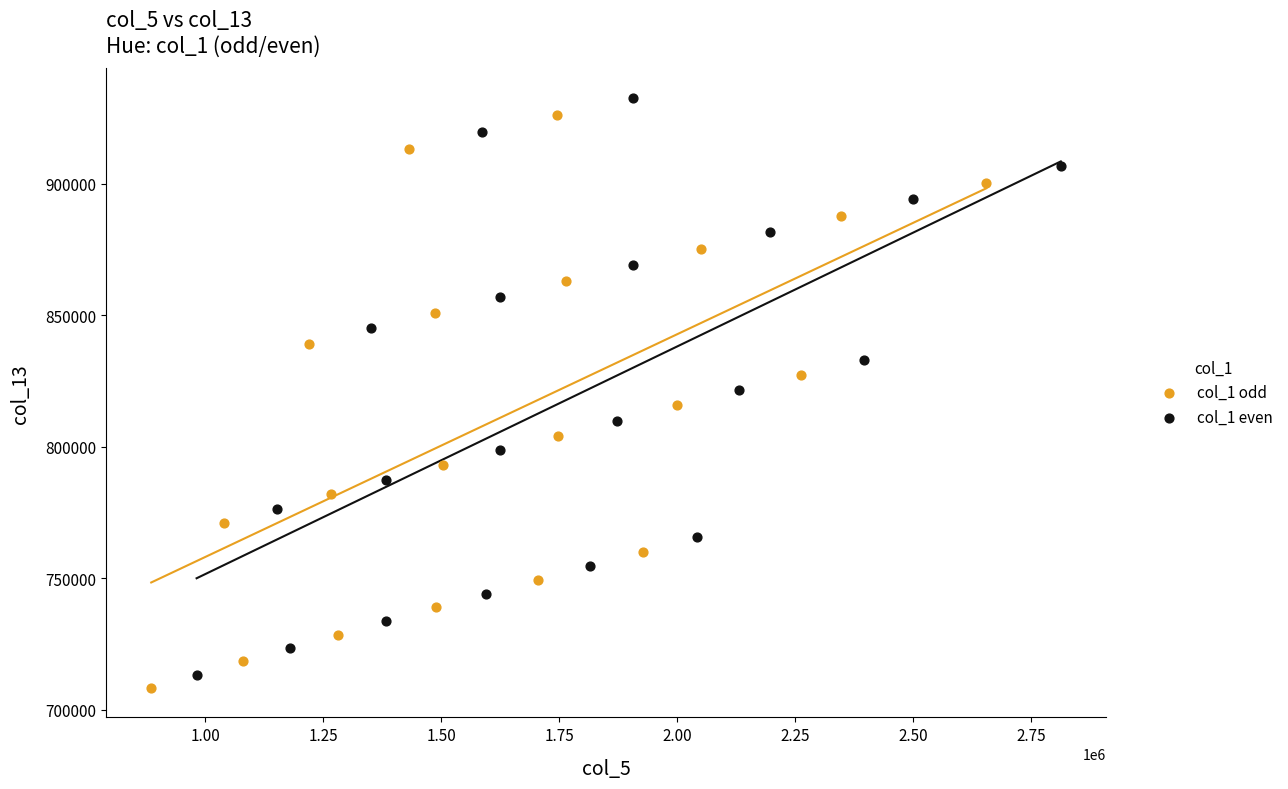

Which series reaches the minimum Y coordinate?

col_1 odd